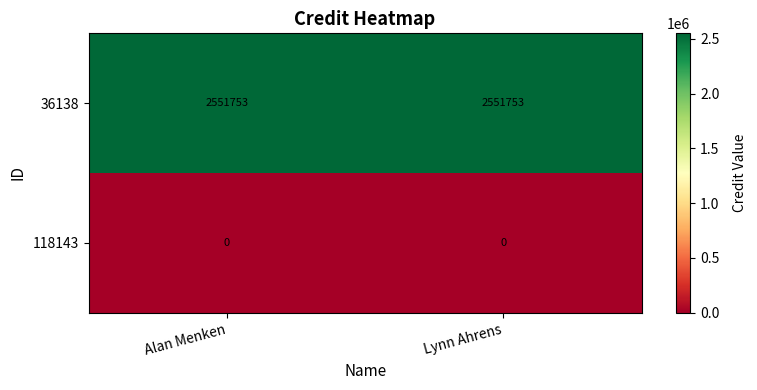

What is the greatest value displayed?

2551753